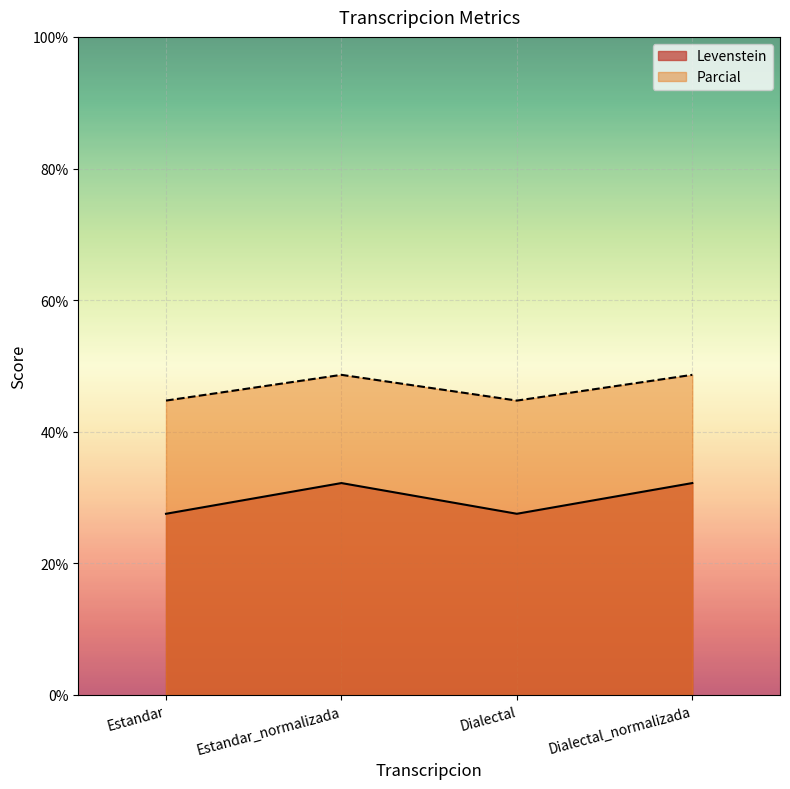

At which category is the sum across all series the highest?

Estandar_normalizada